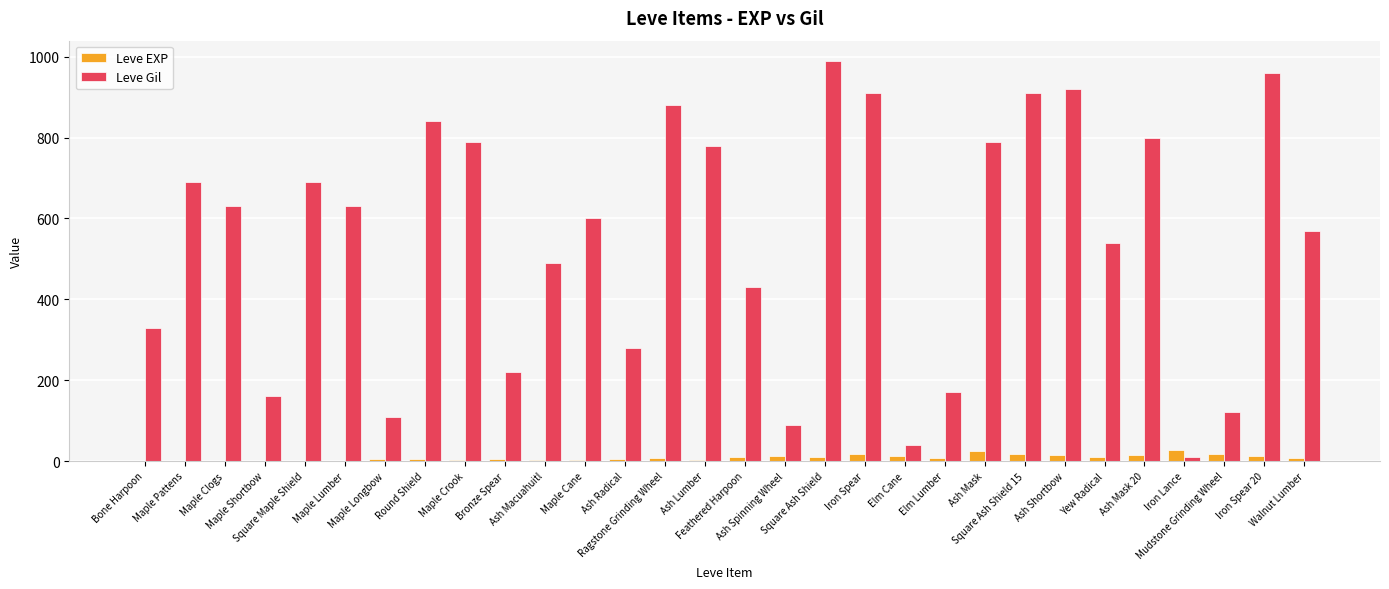

What is the total value across all series at Round Shield?

846